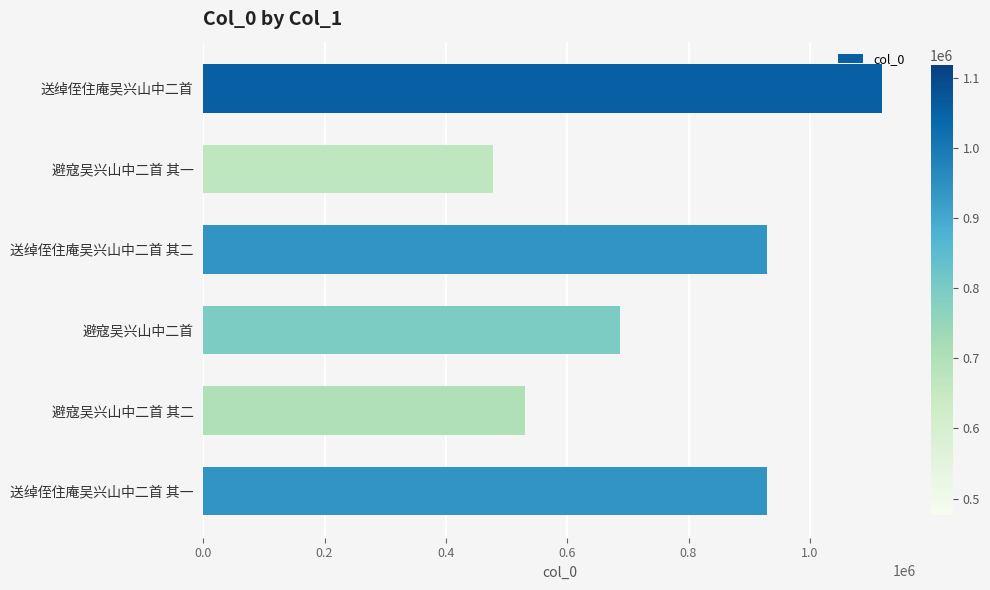

What value does the data have at 避寇吴兴山中二首 其二?

530112